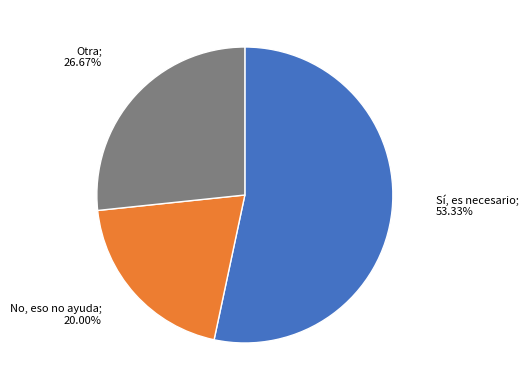

Does any single category account for the majority?

Yes